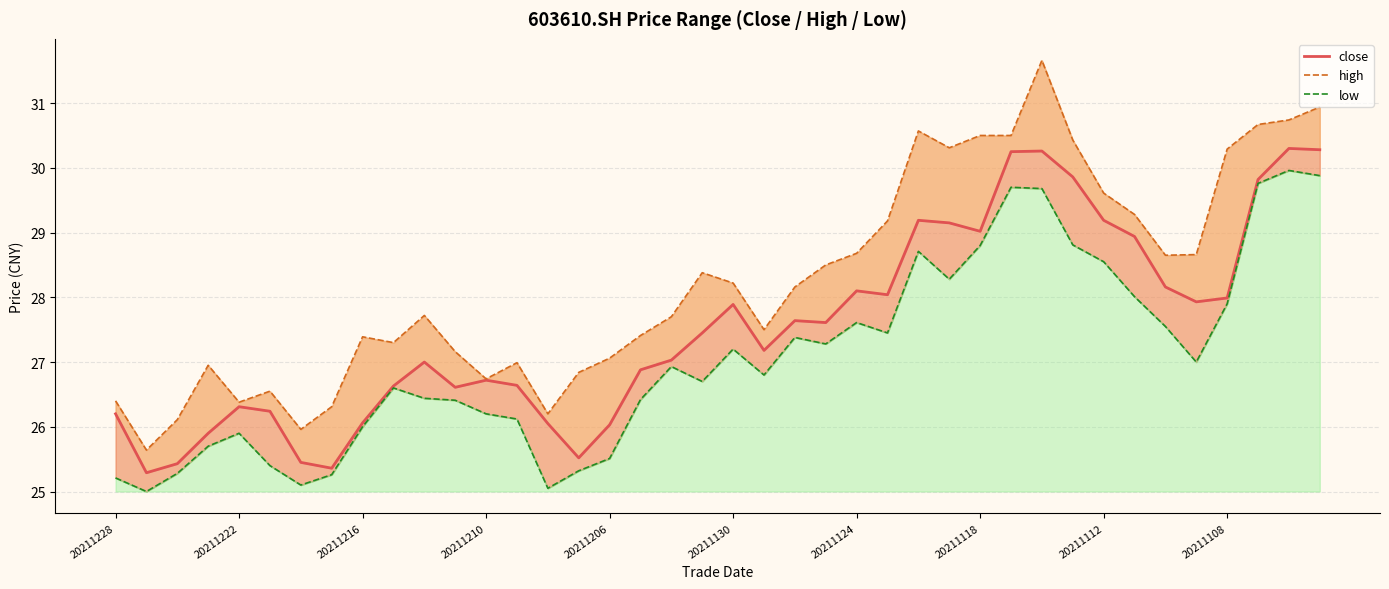

What is the value of the close point at the 26th from the left?

28.0